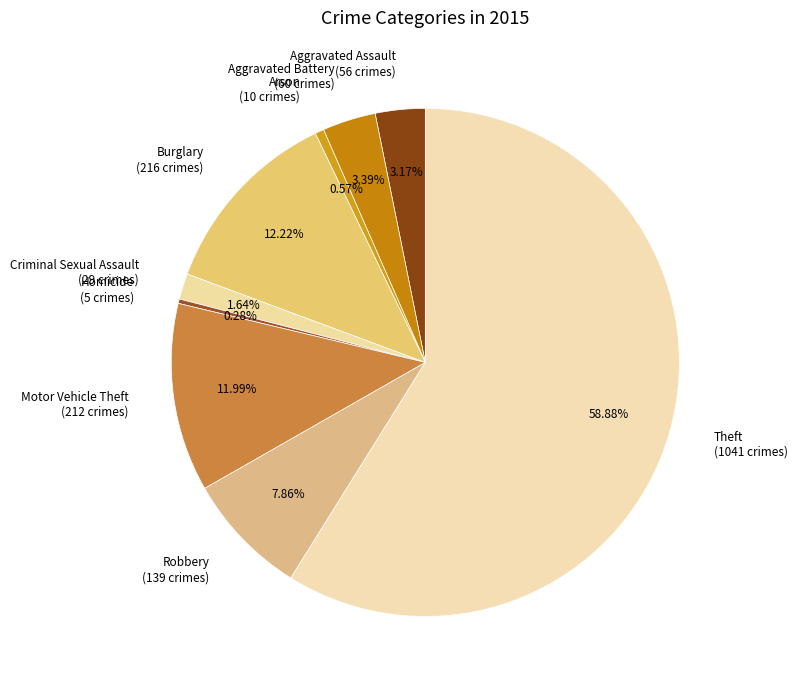

How many slices are in this pie chart?

9